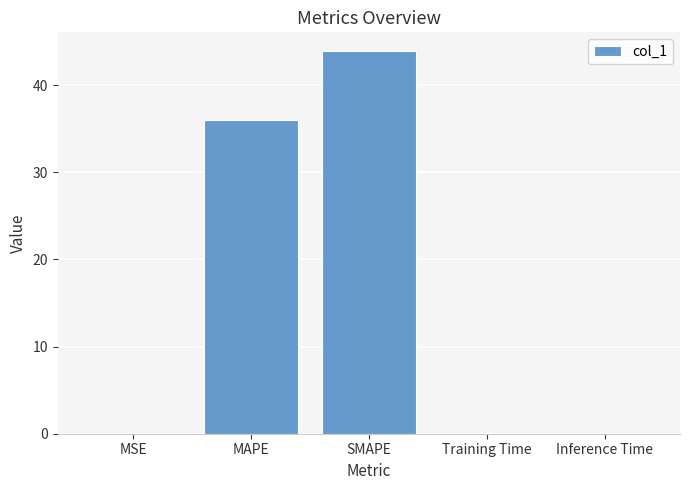

Is it true that the value at MAPE is 20.0?

False